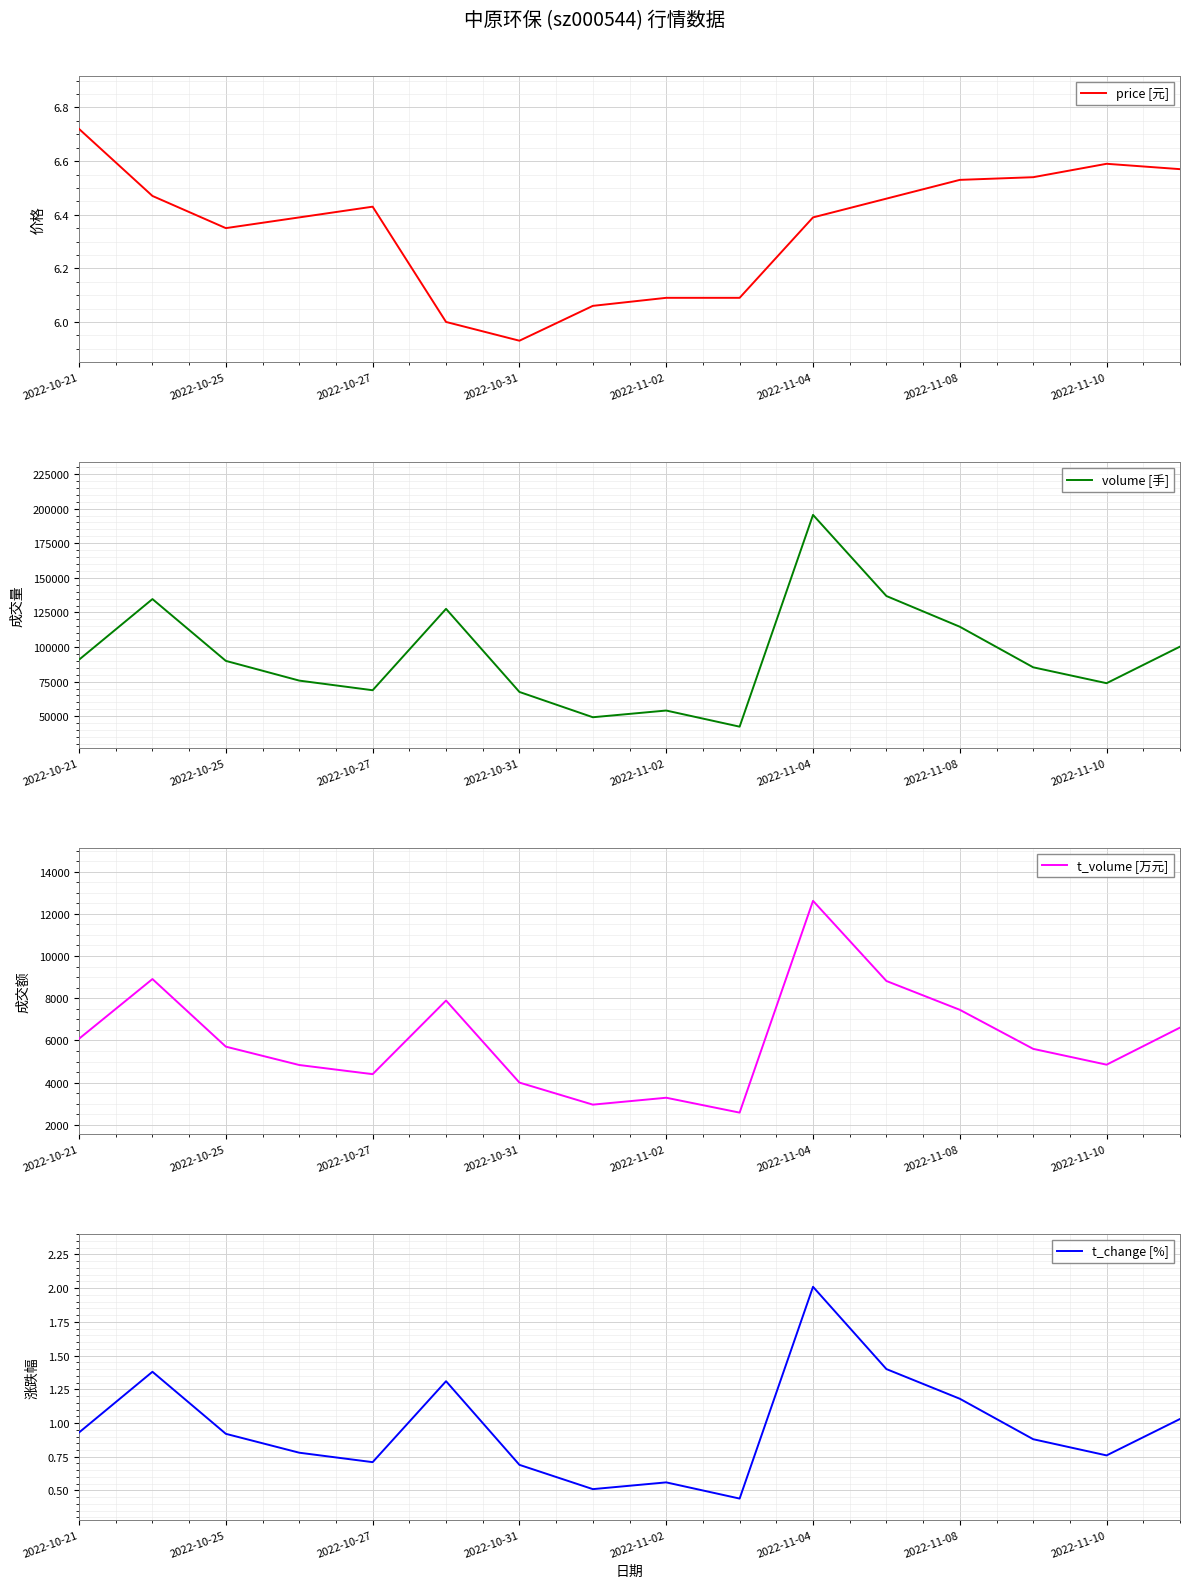

How many lines are shown in the chart?

4